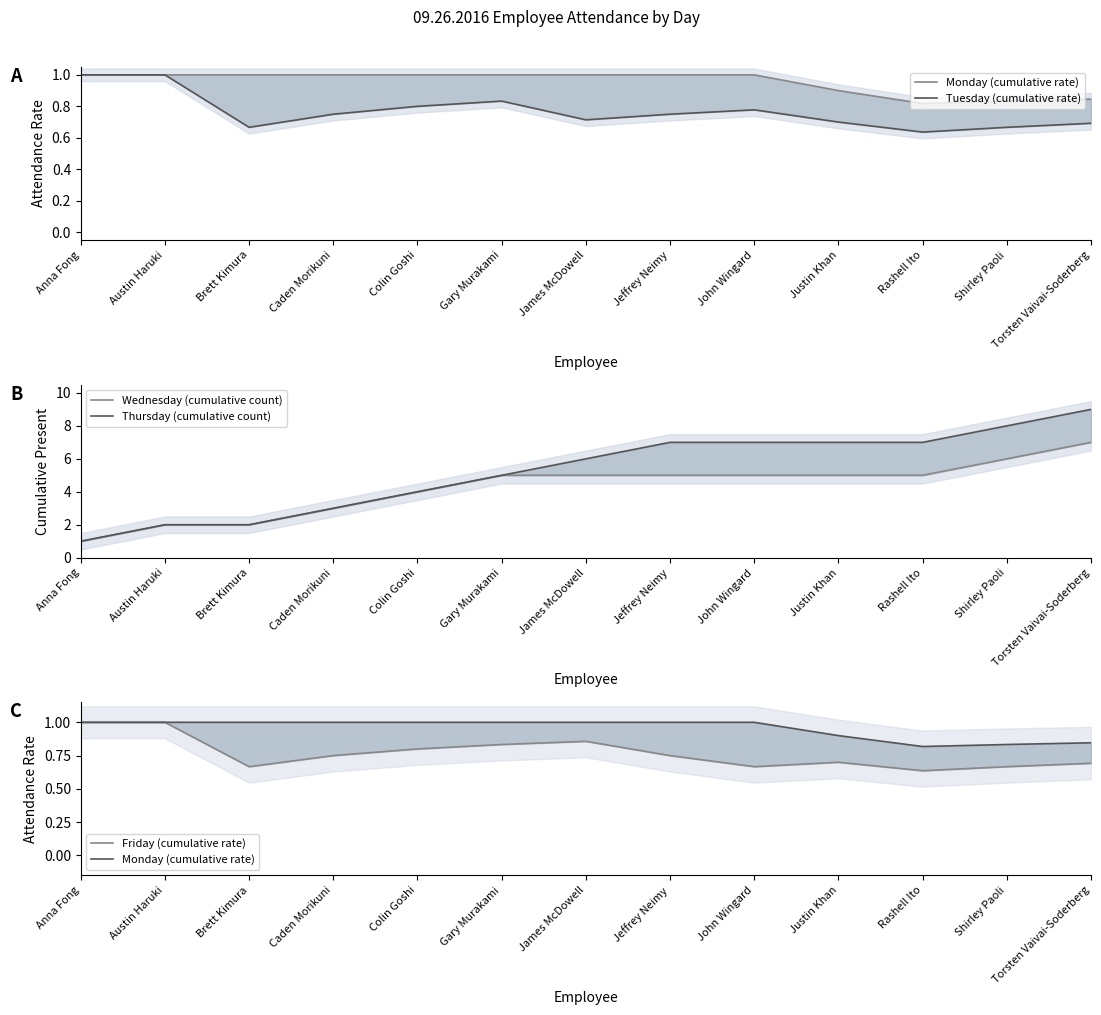

Read the Thursday (cumulative count) value at Torsten Vaivai-Soderberg.

9.0